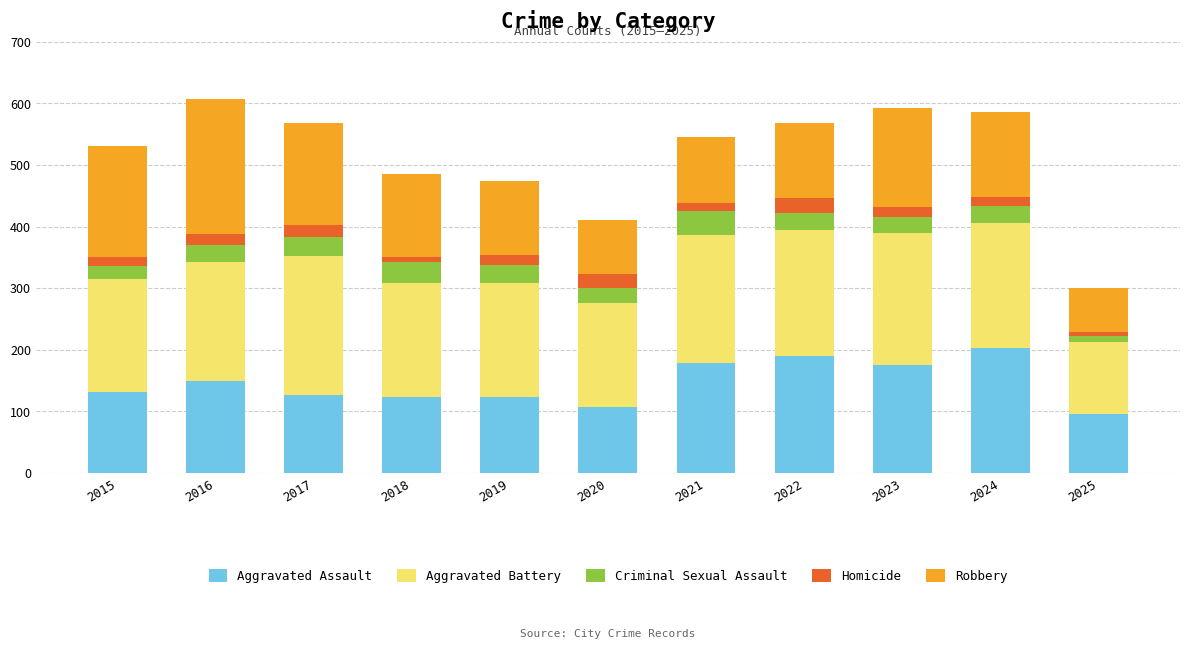

True or false: Aggravated Assault has a value of 124 at 2019.

True